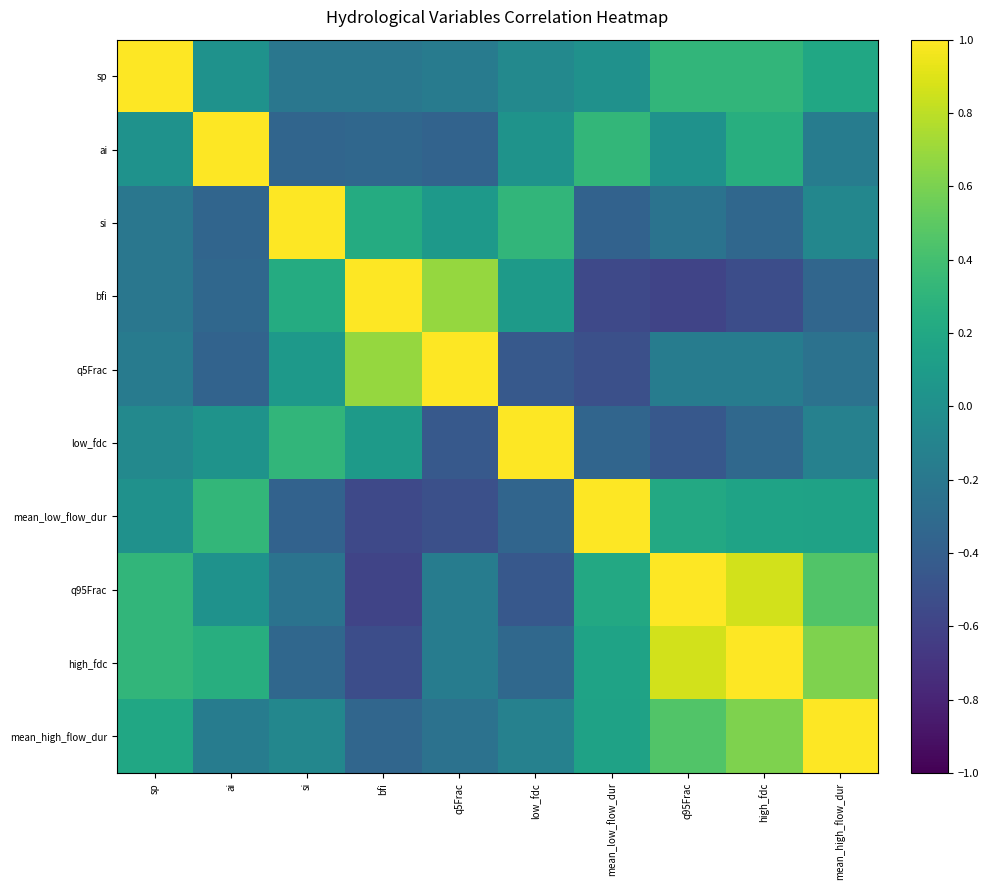

At which category does the chart reach its peak across all series?

sp